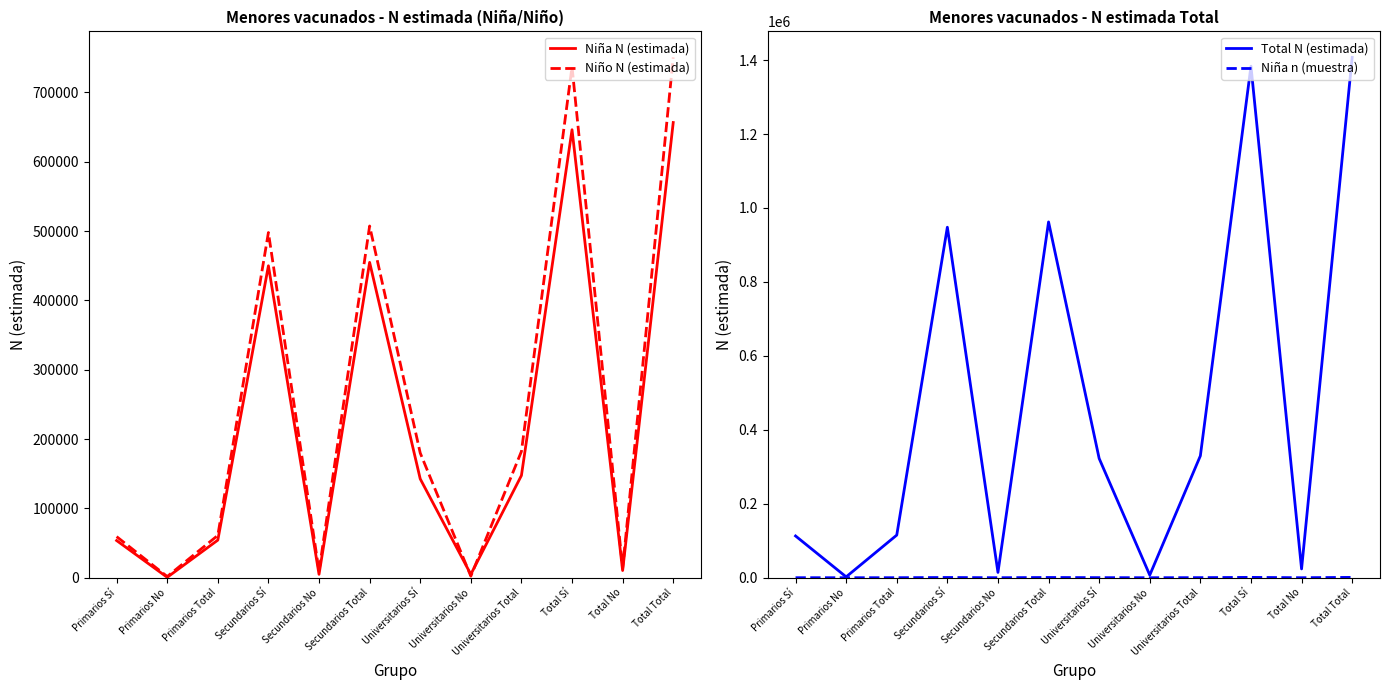

How many data points in Total N (estimada) are above 322551?

5